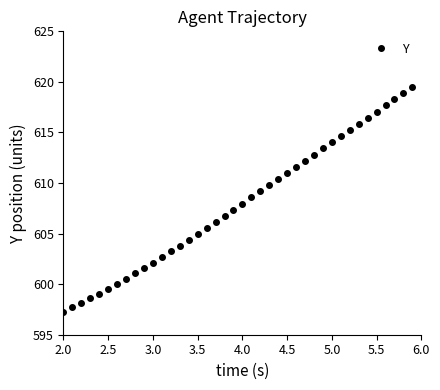

What is the smallest value displayed?

597.3